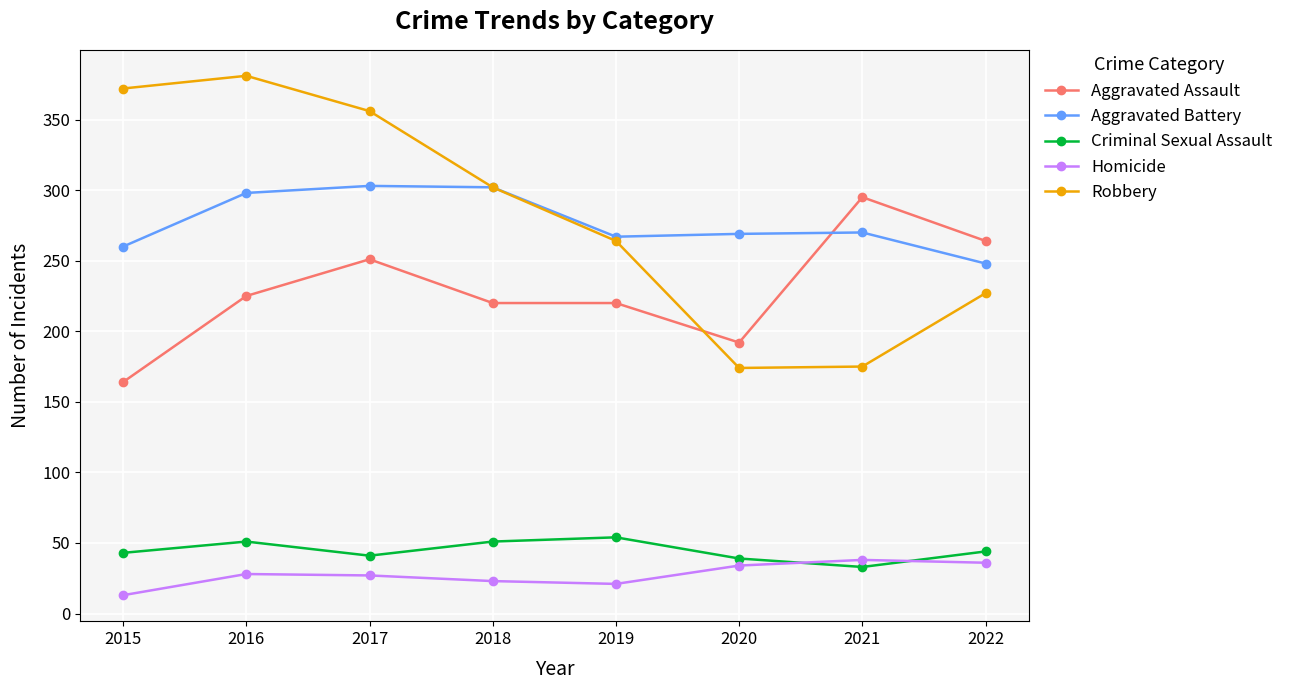

What is the value of the Robbery point at the 6th from the left?

174